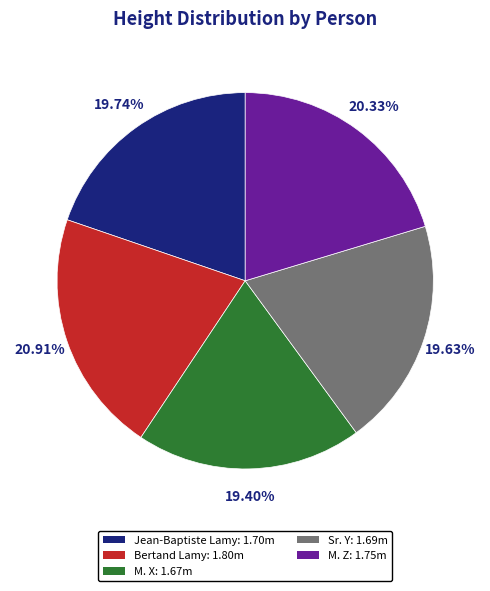

Between Sr. Y and Bertand Lamy, which is larger?

Bertand Lamy